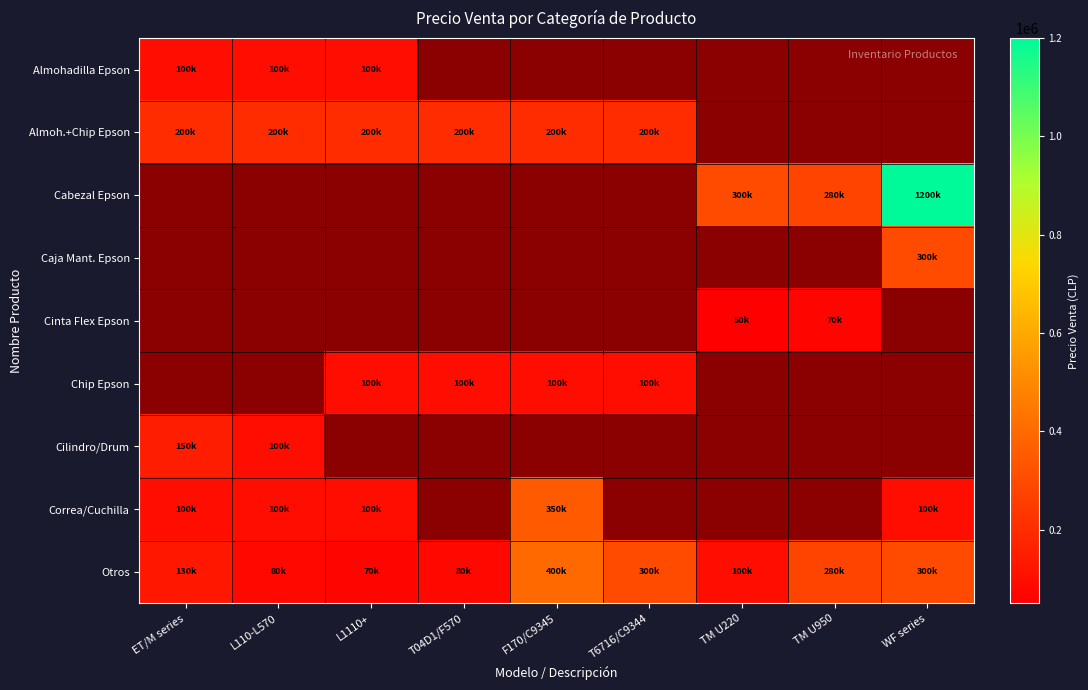

What is the difference between the maximum and minimum values in the Cilindro/Drum series?

50000.0